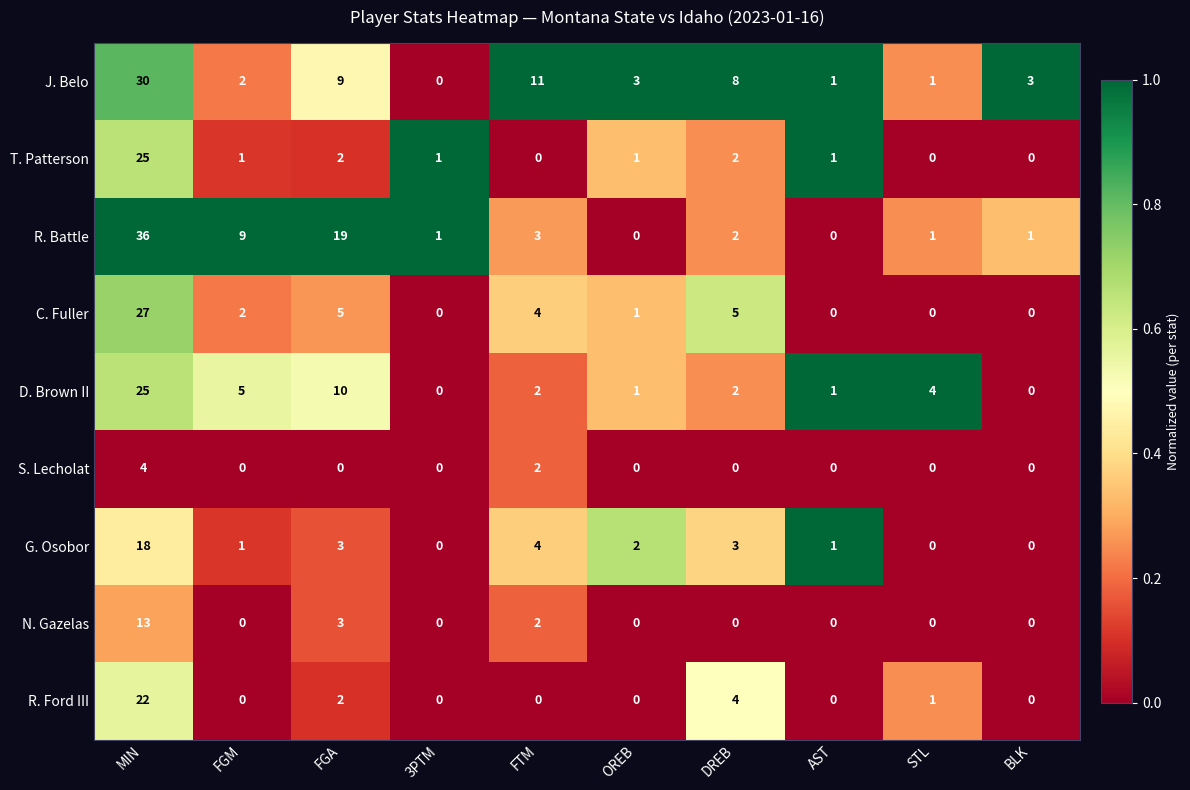

What is the spread (max minus min) of values at FTM?

11